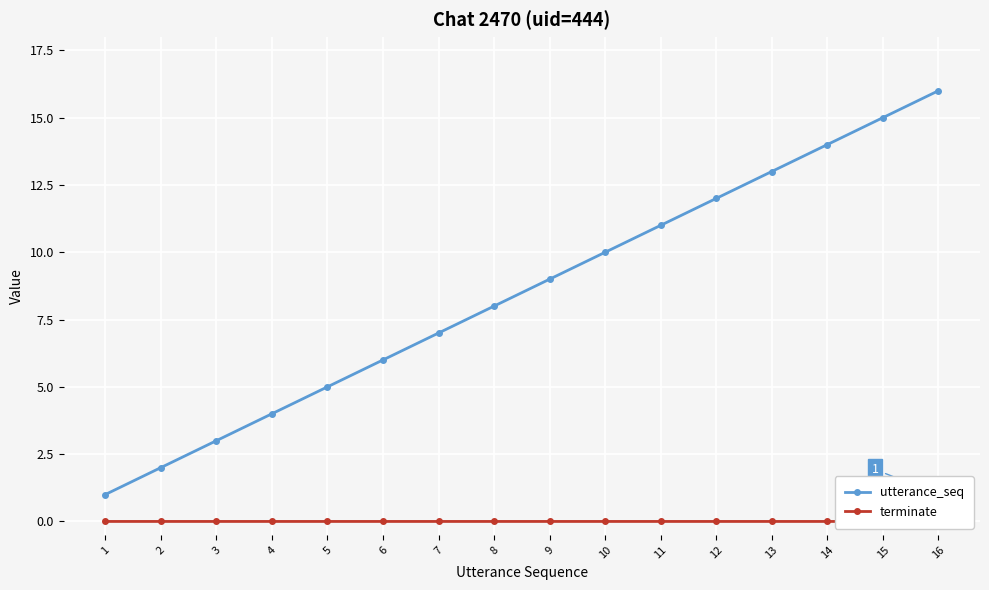

Which series has the widest spread of values?

utterance_seq